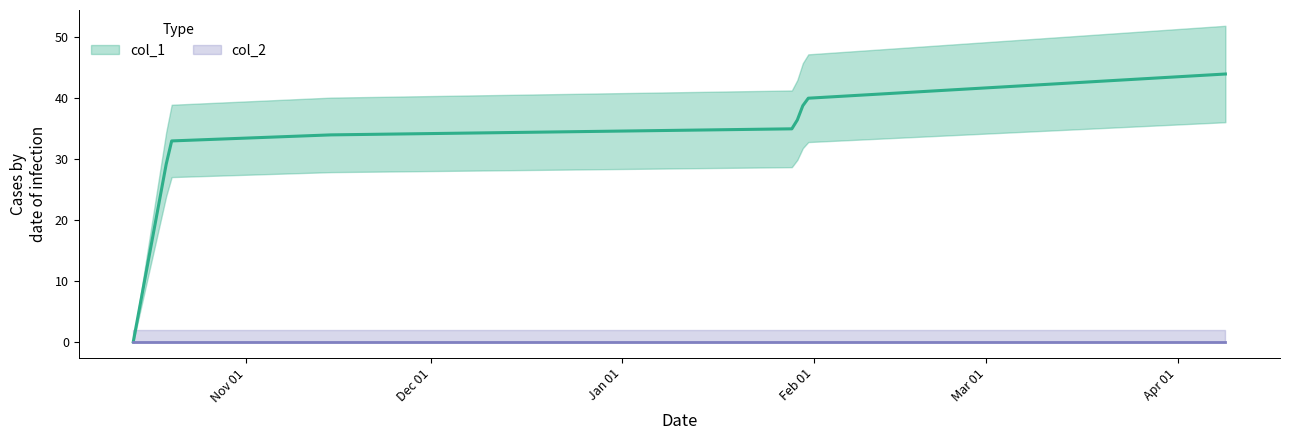

True or false: col_2 and col_1 cross at least once.

False